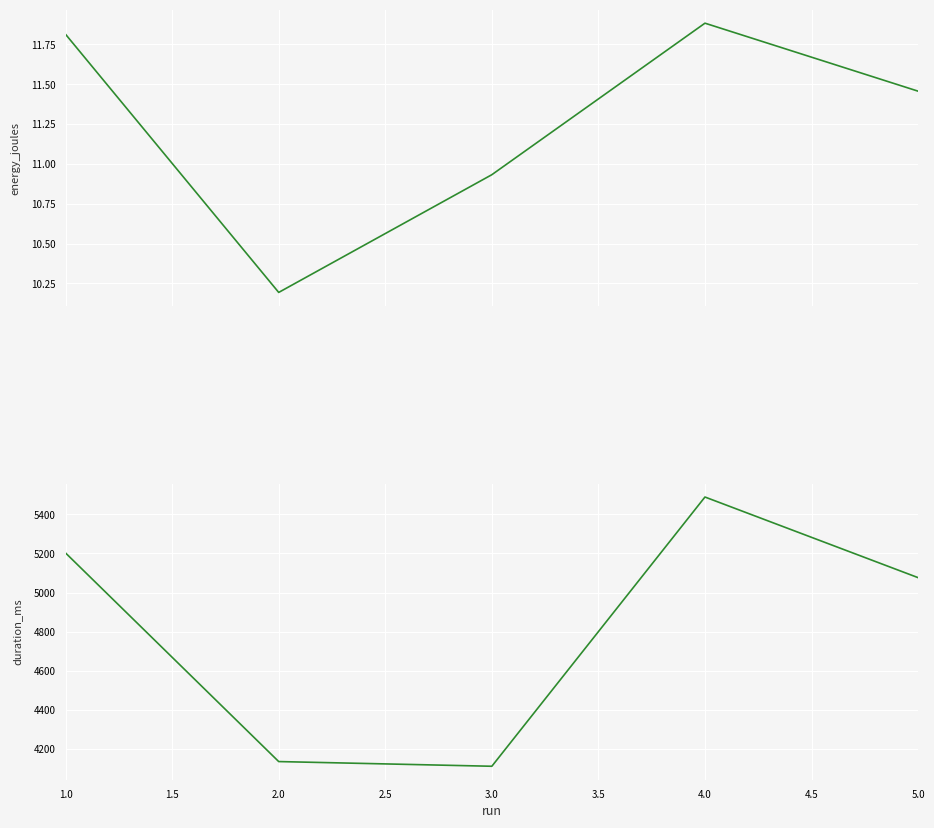

True or false: duration_ms has a value of 2255.9 at 4.0.

False